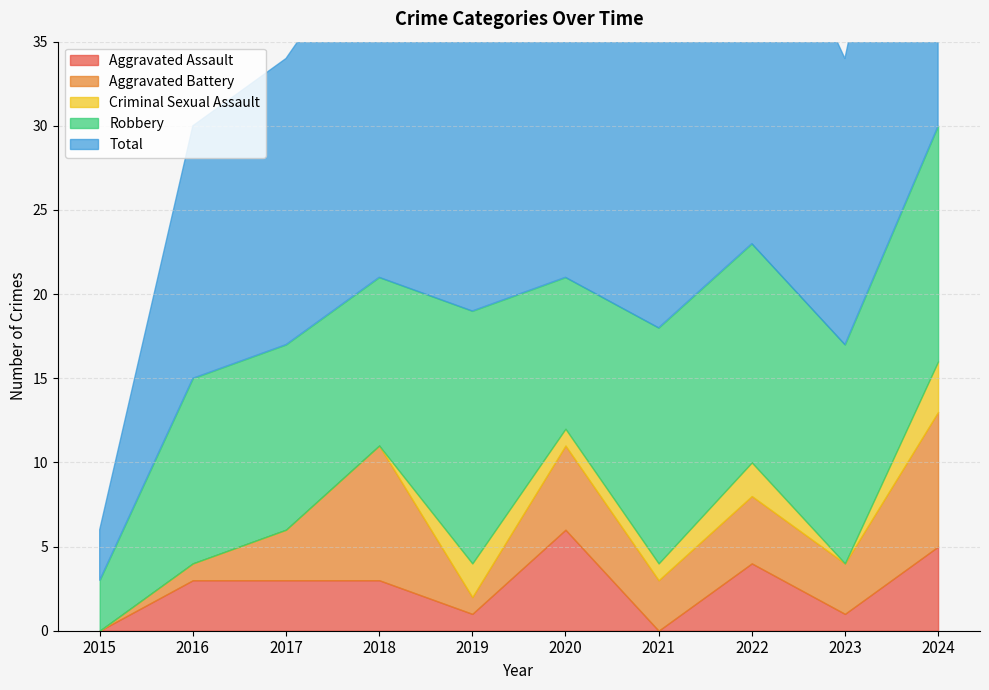

Which series changed the most between 2019 and 2024?

Total